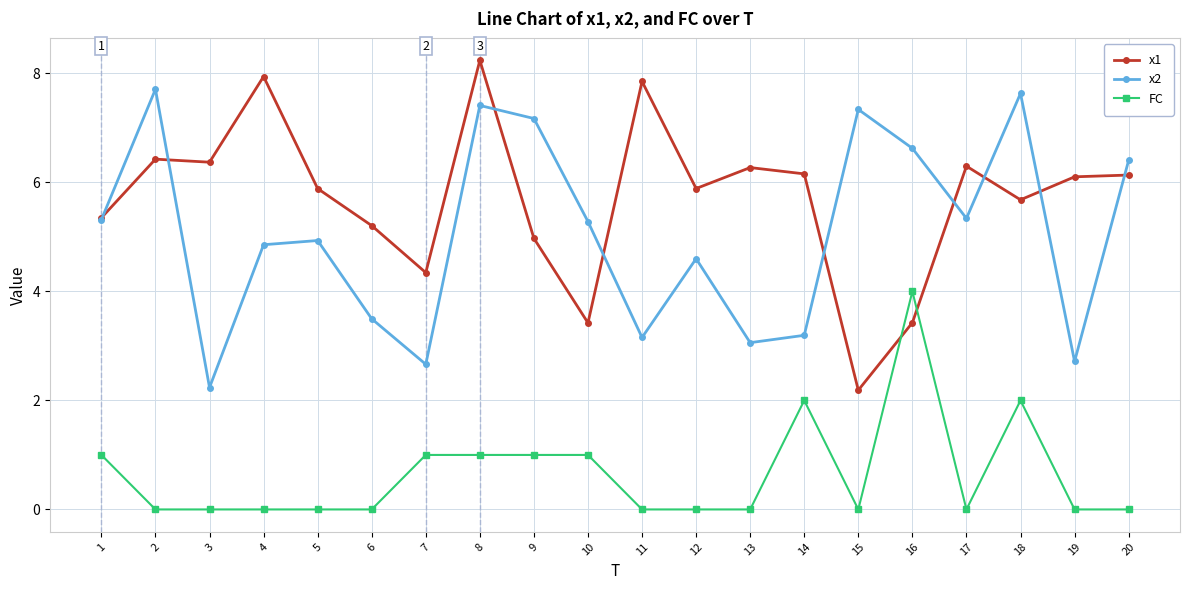

At which label does x1 first exceed 6?

2